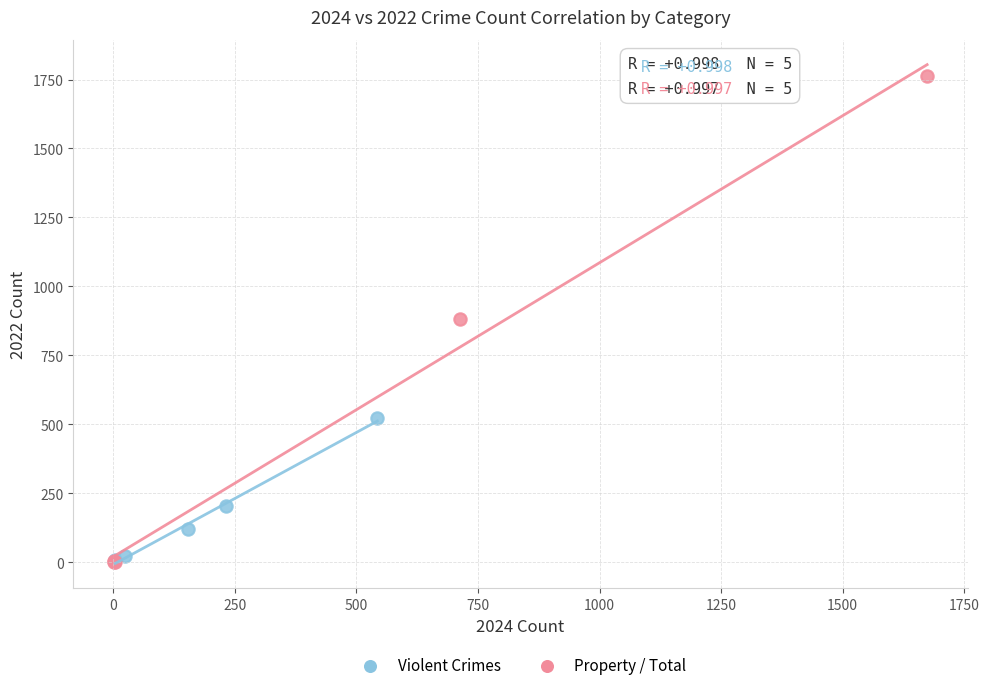

Which series has the largest Y range (max minus min)?

Property / Total